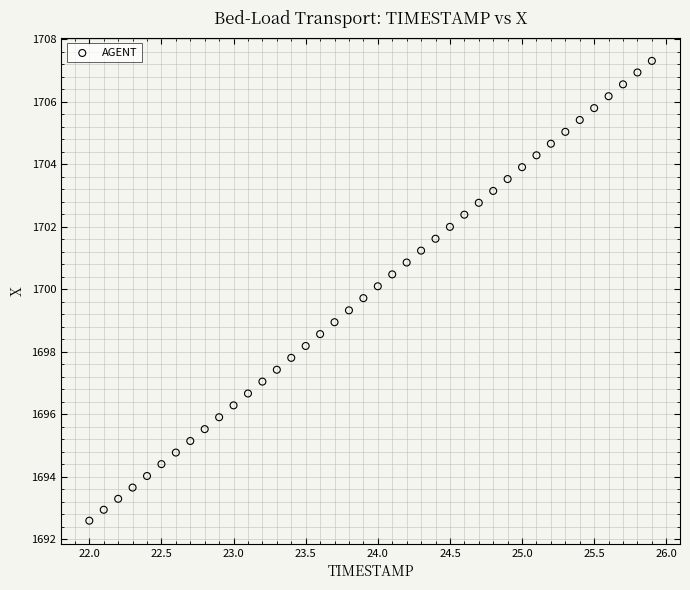

What is the range of Y values (max minus min)?

14.7